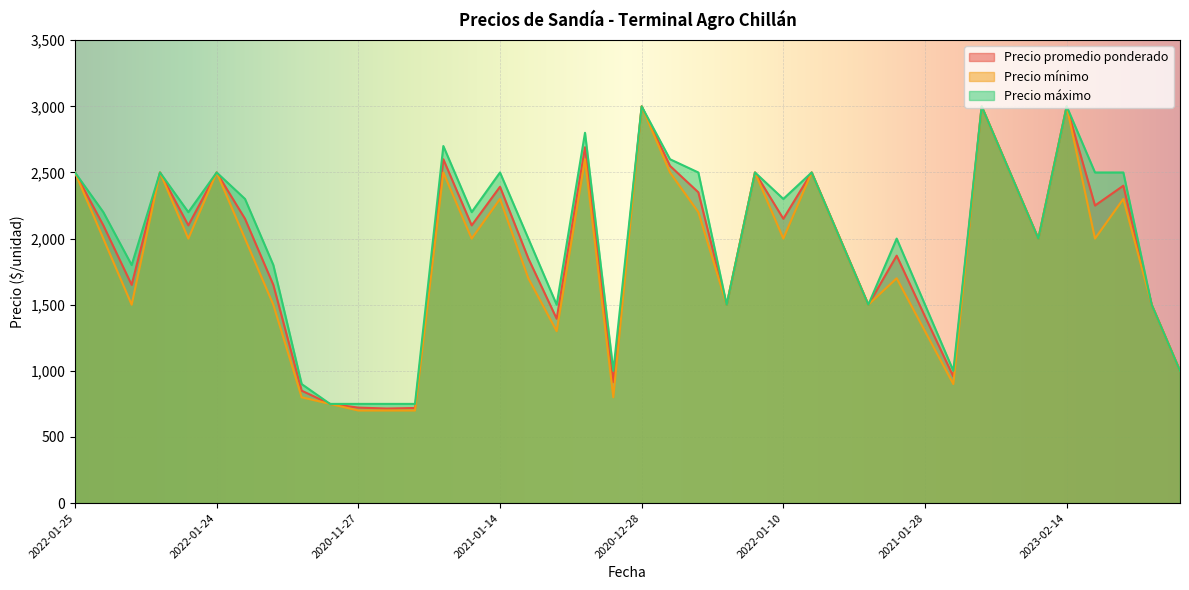

What is the highest value of the Precio mínimo series?

3000